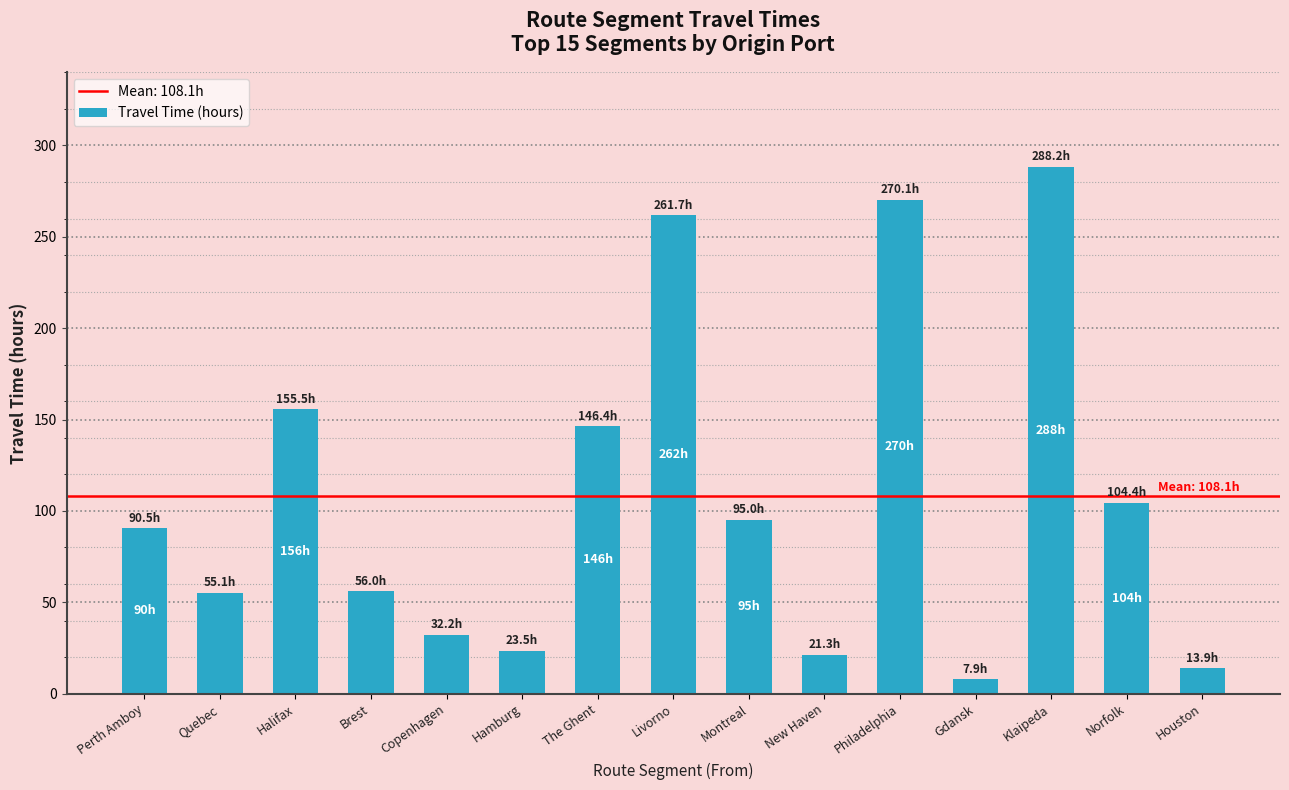

What is the average value?

108.1